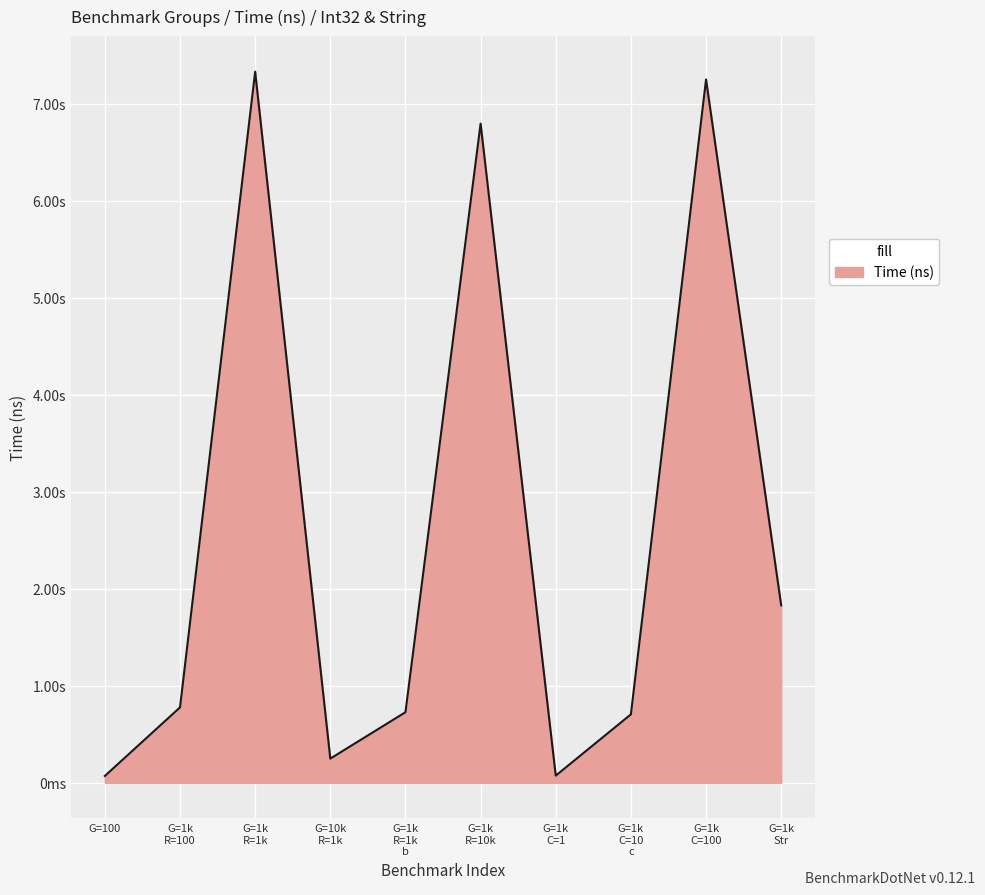

Does the chart display data point markers on the line(s)?

No